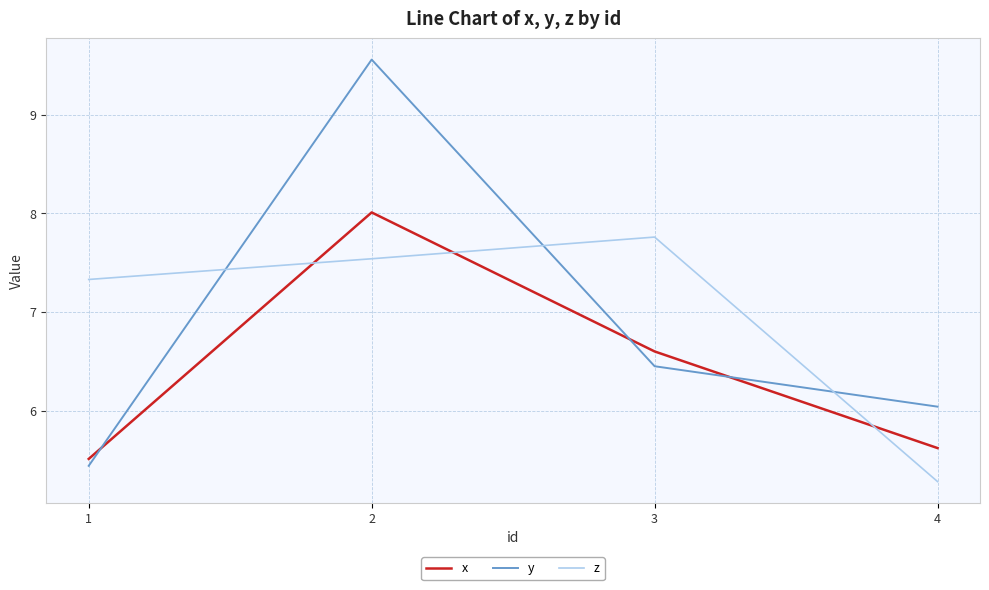

True or false: y and x cross at least once.

True